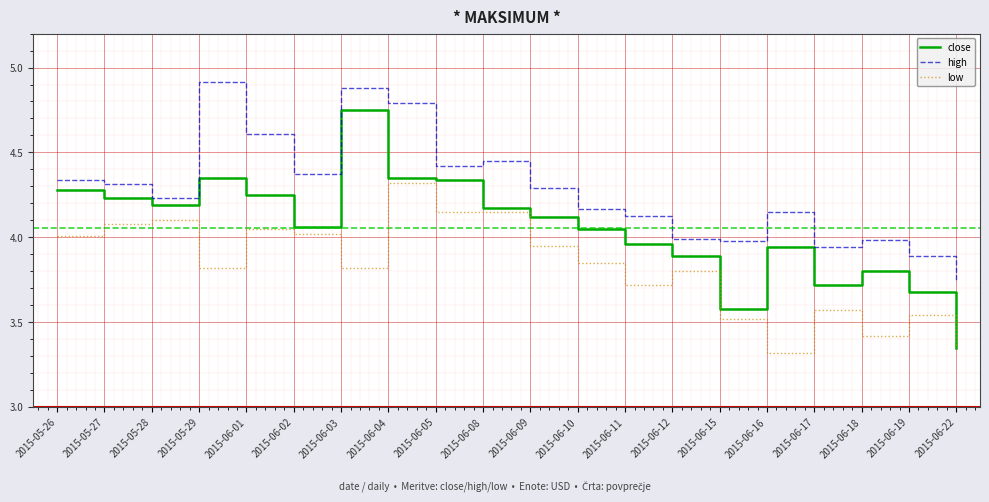

What position from the left is 2015-05-29?

4